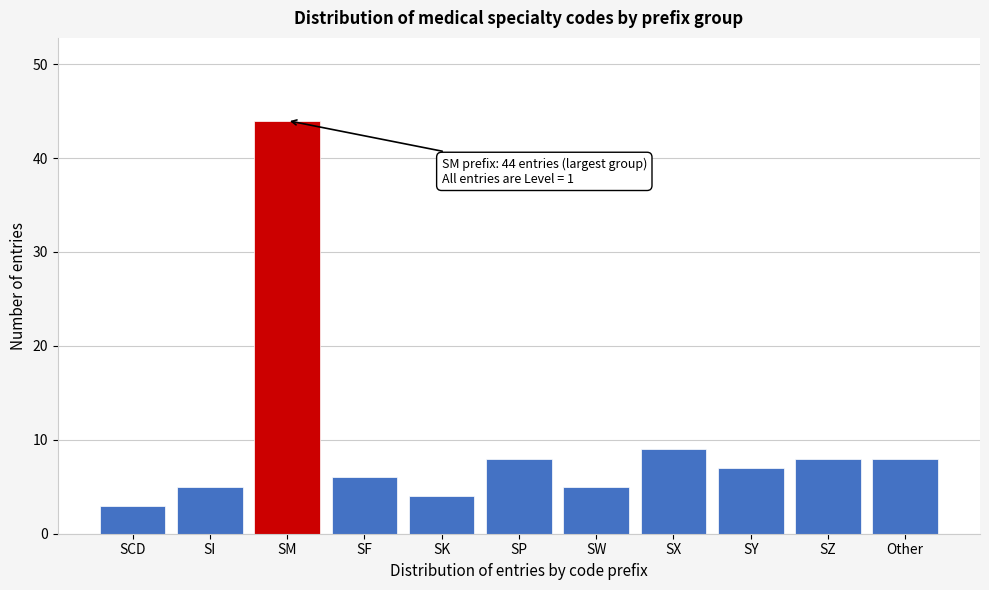

Reading right to left, extract all data points from this chart.

Other=8	SZ=8	SY=7	SX=9	SW=5	SP=8	SK=4	SF=6	SM=44	SI=5	SCD=3